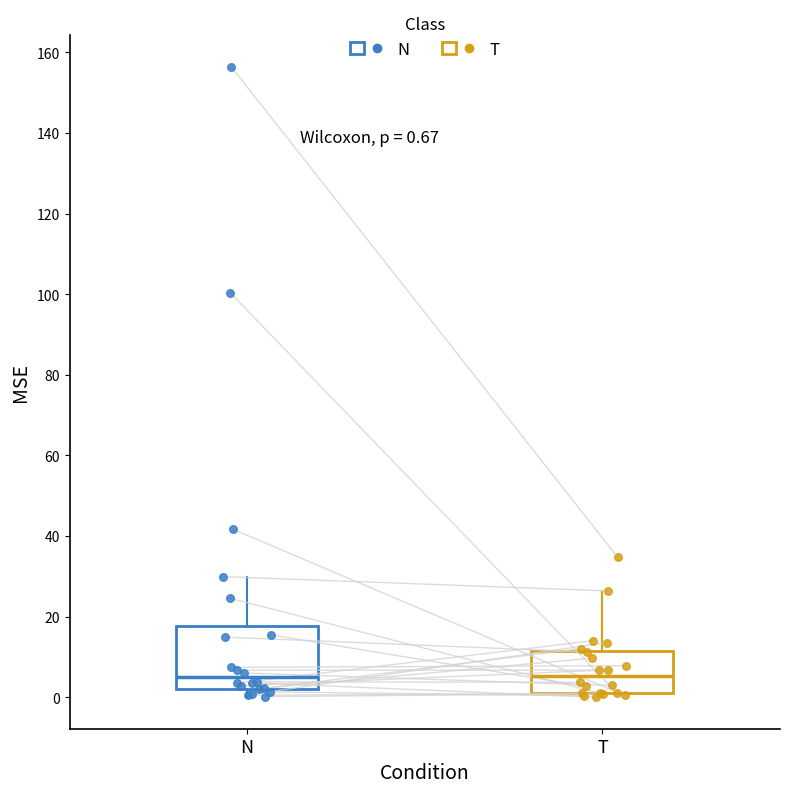

Which box is the tallest, from its lower edge to its upper edge?

N